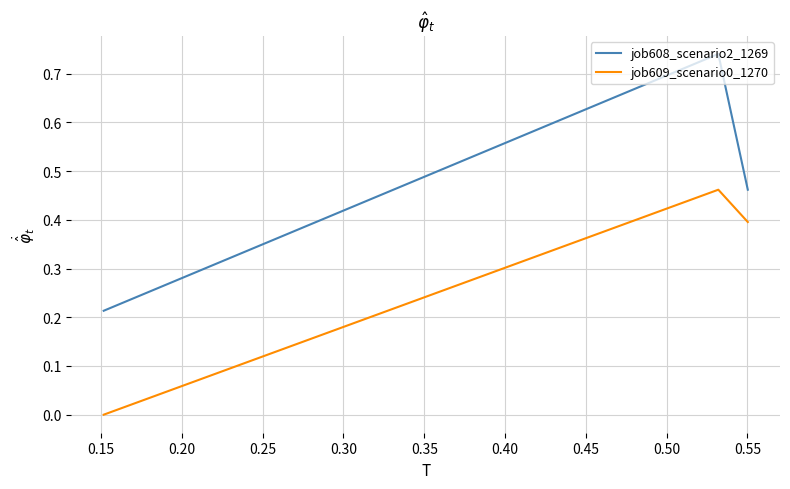

What is the sum of the job609_scenario0_1270 values at 0.10 and 0.15?

0.9